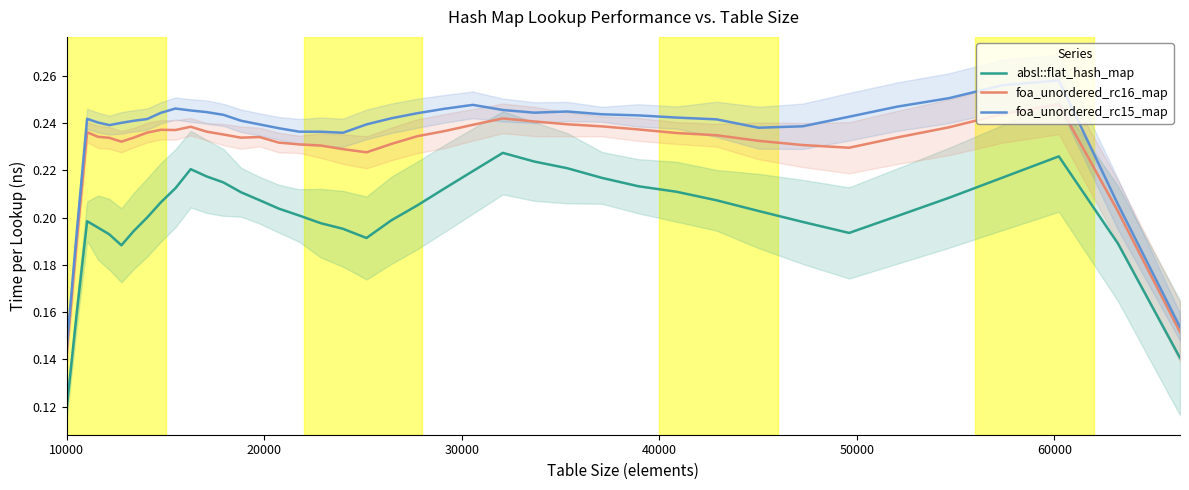

True or false: absl::flat_hash_map and foa_unordered_rc15_map intersect in this chart.

False